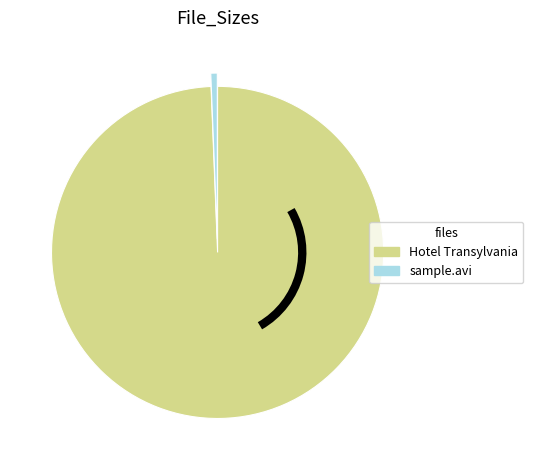

How many slices are in this pie chart?

2